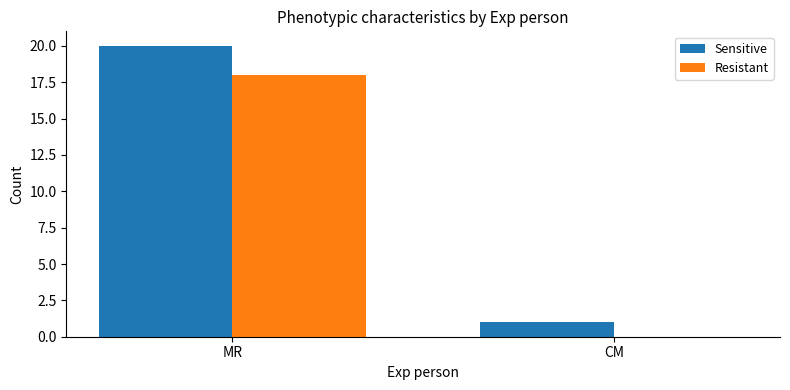

Between MR and CM, which series saw the biggest shift?

Sensitive